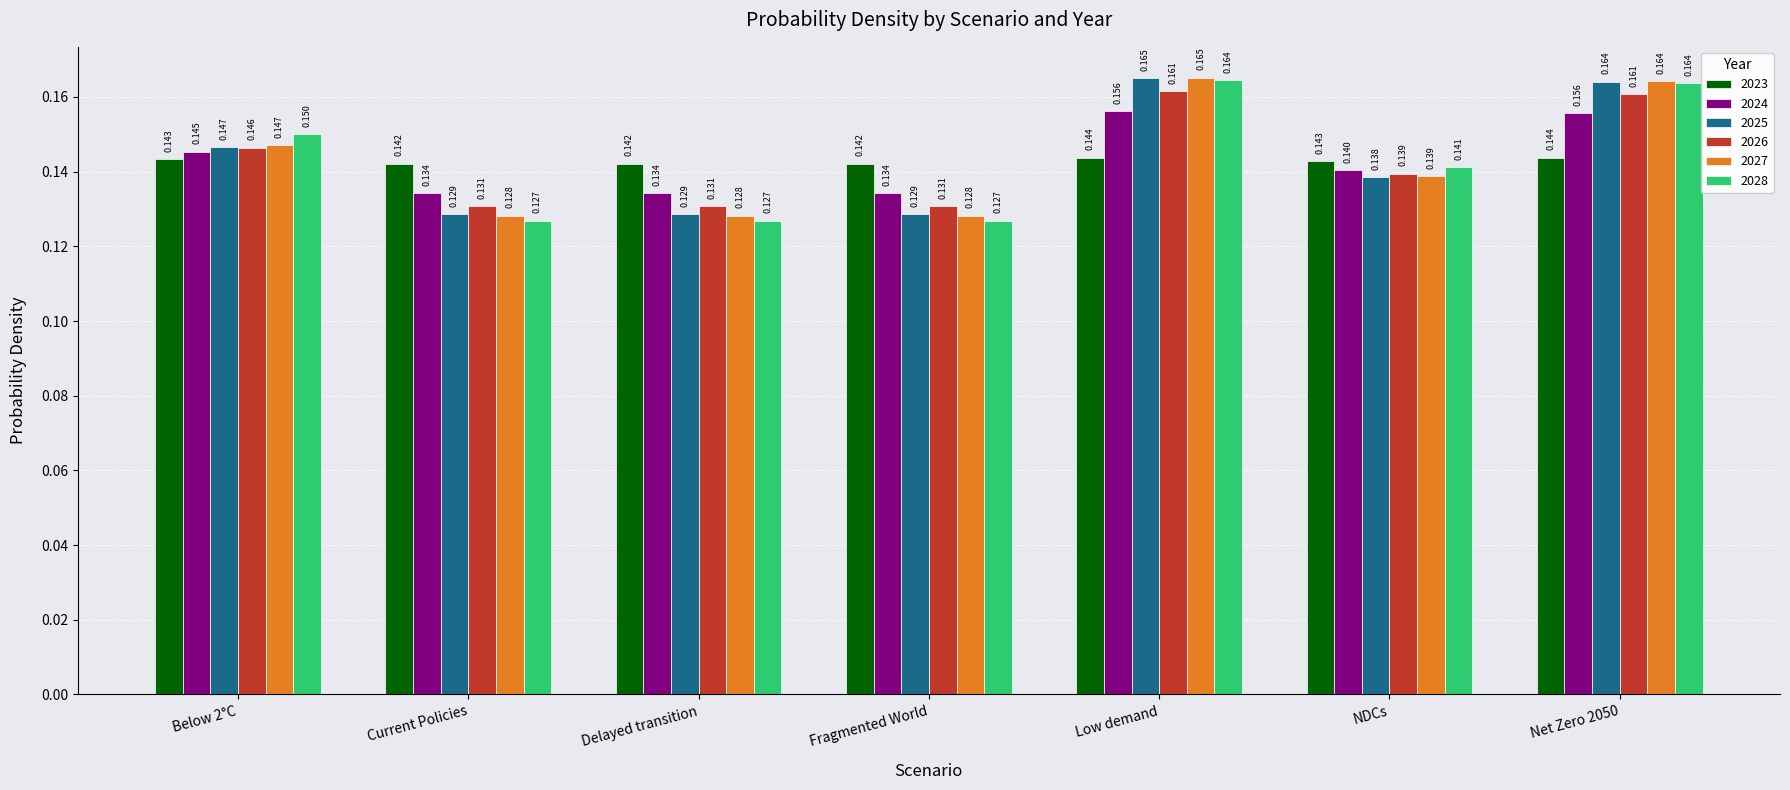

Does the chart contain any negative values?

No